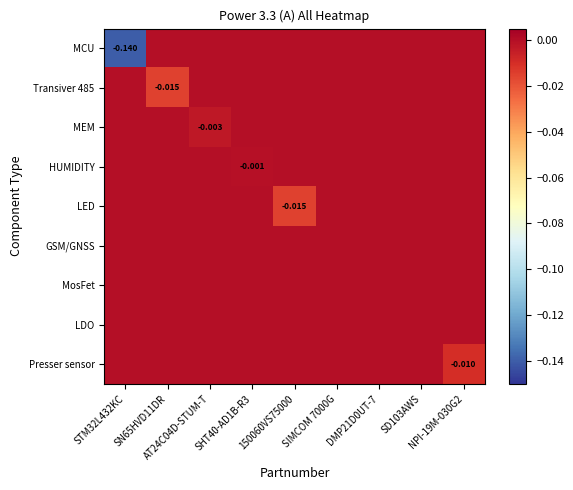

Is it true that MEM equals -0.0 at DMP21D0UT-7?

False